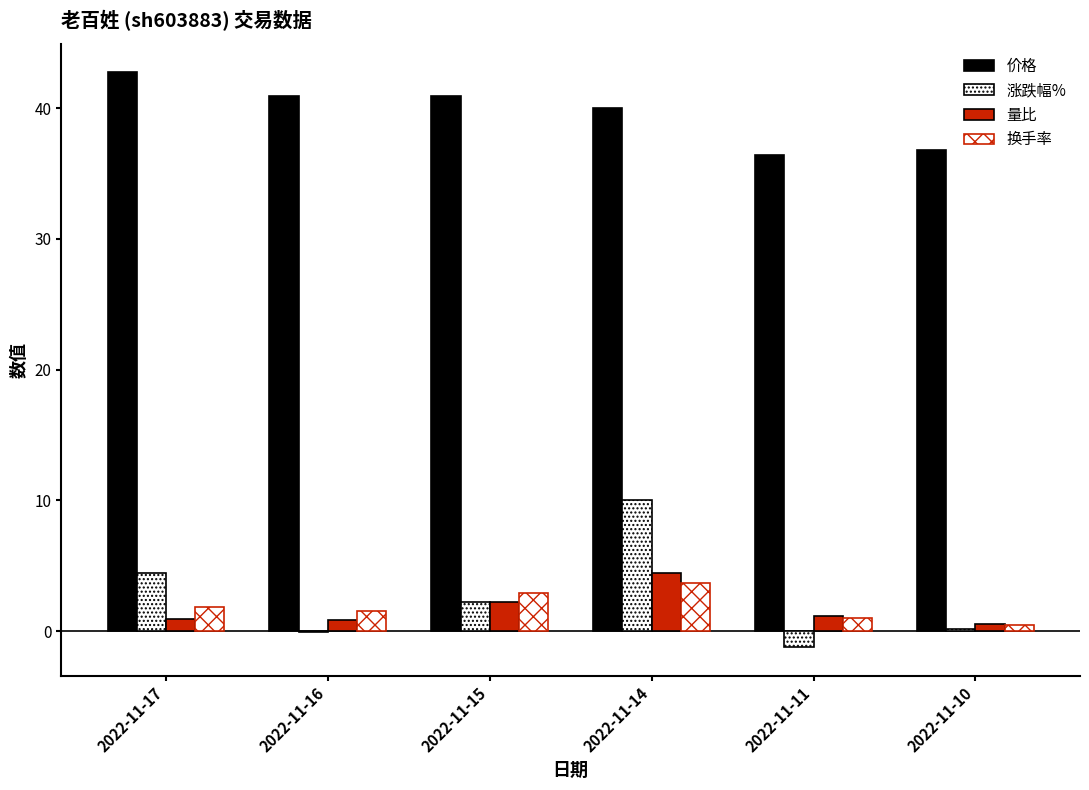

How many distinct data groups are displayed?

4